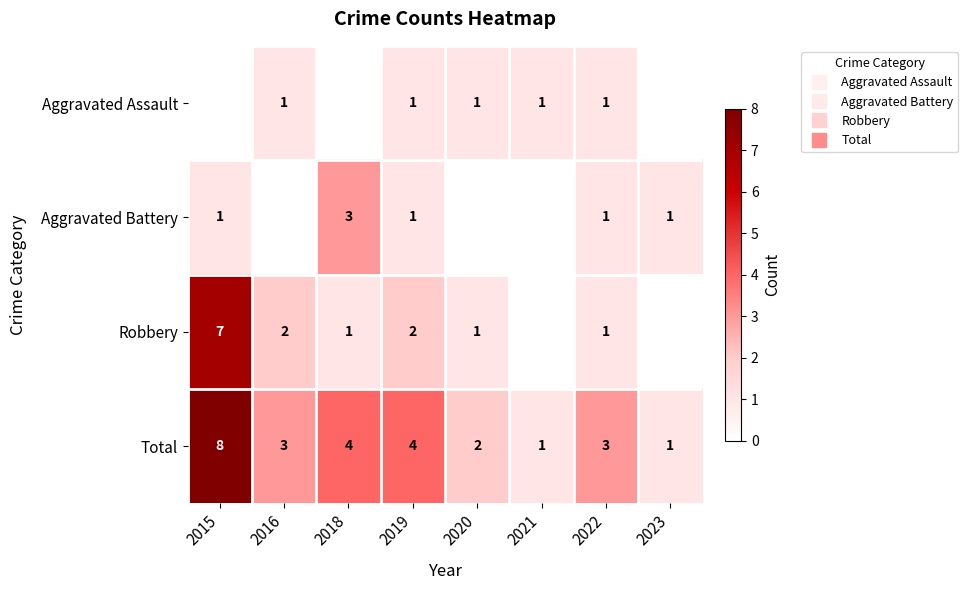

What is the sum of all Aggravated Battery values?

7